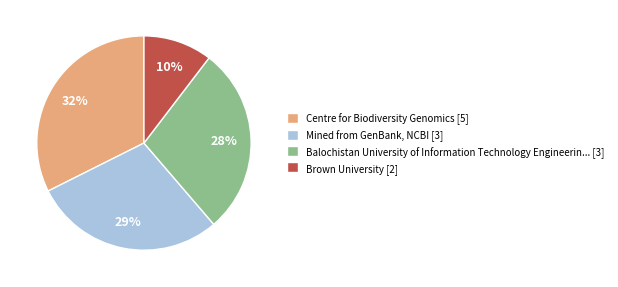

What percentage is the Centre for Biodiversity Genomics [5] slice, to the nearest percent?

32%